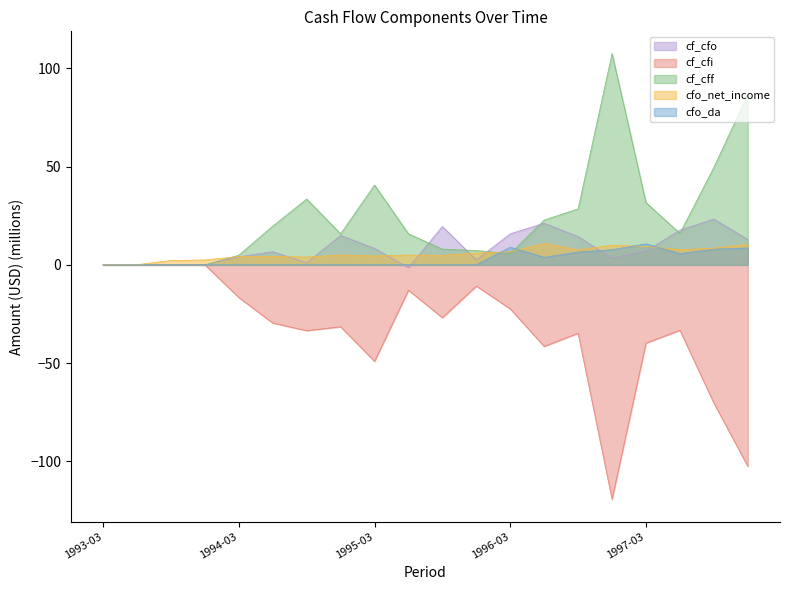

How many intersections are there between cf_cff and cfo_net_income?

3